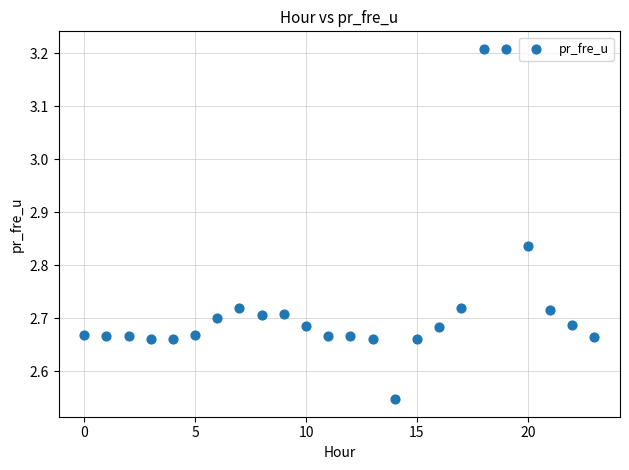

What is the range of Y values (max minus min)?

0.7